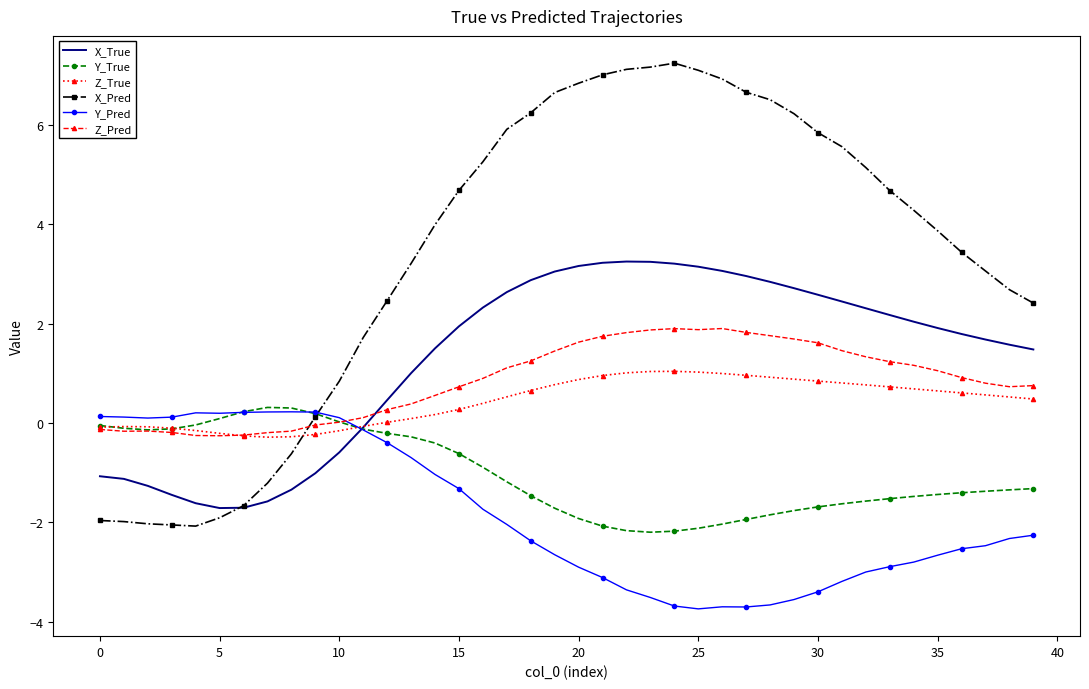

Count the number of data series in this chart.

6